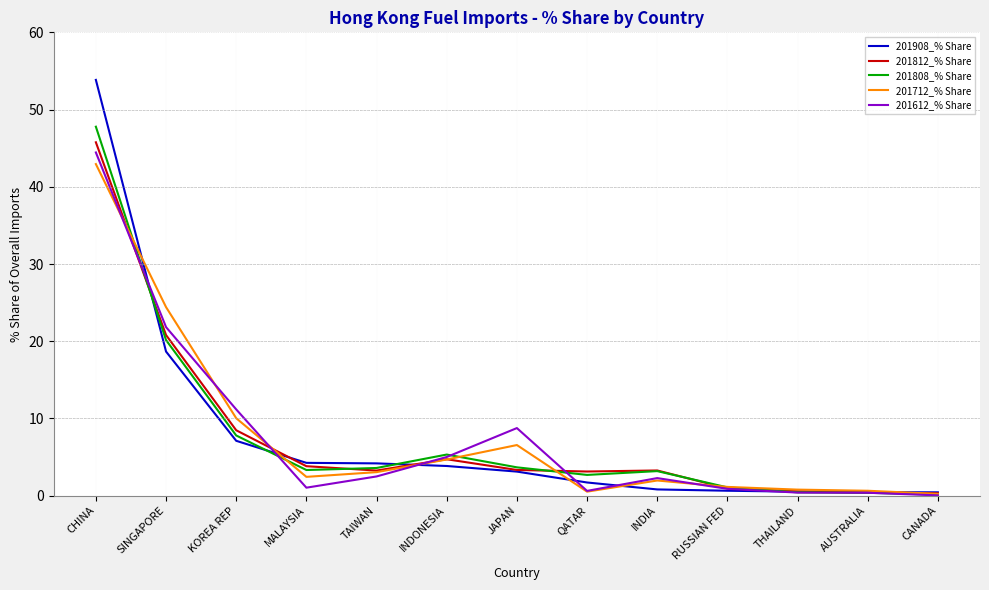

What is the highest value of the 201812_% Share series?

45.8